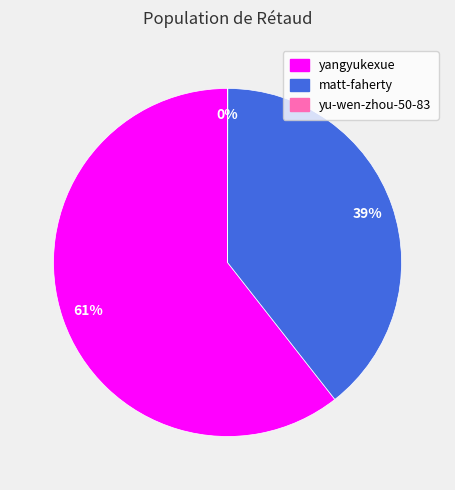

Does yangyukexue represent more than half of the total?

Yes